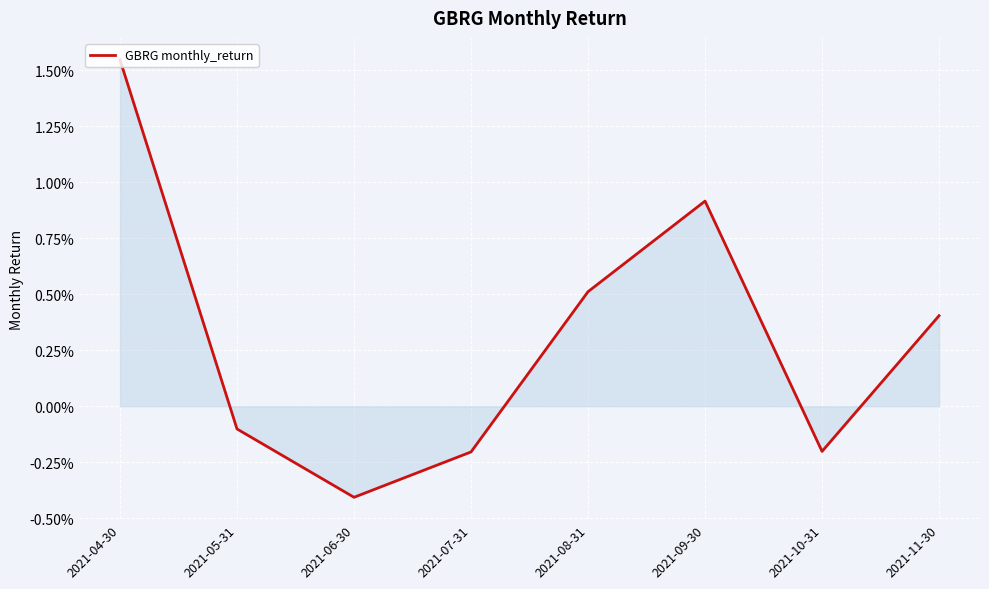

List the labels in order of value, largest first.

2021-04-30, 2021-09-30, 2021-08-31, 2021-11-30, 2021-05-31, 2021-10-31, 2021-07-31, 2021-06-30